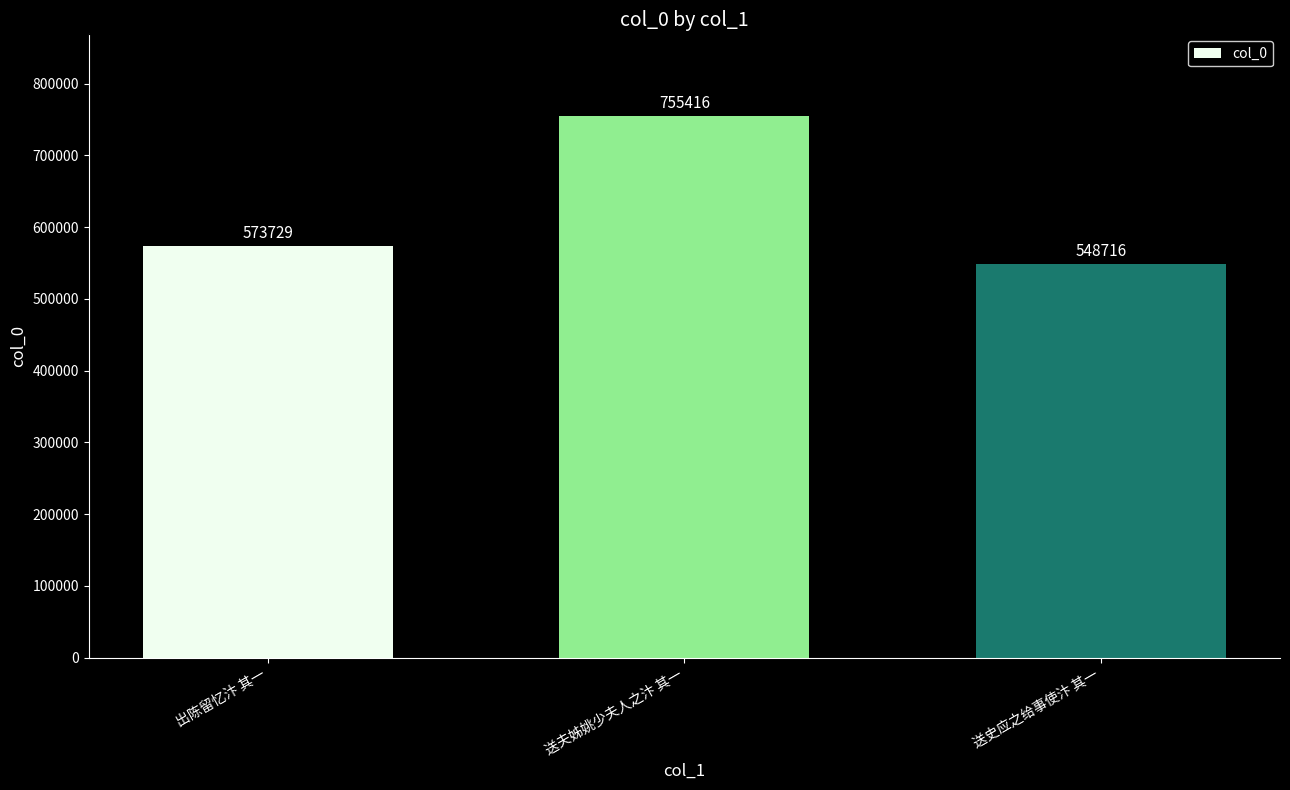

At which label is the value closest to 652066?

出陈留忆汴 其一